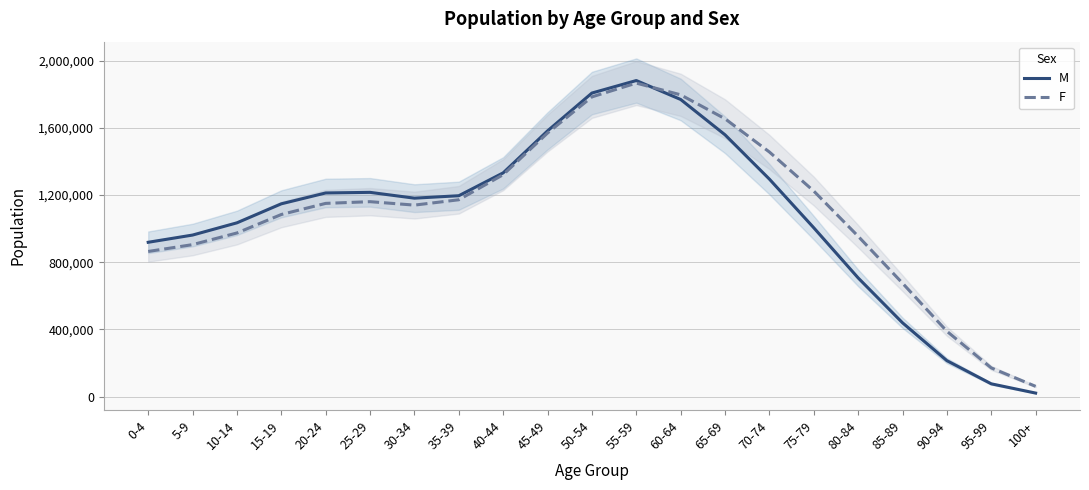

After their last crossing, which series has the higher values: M or F?

F